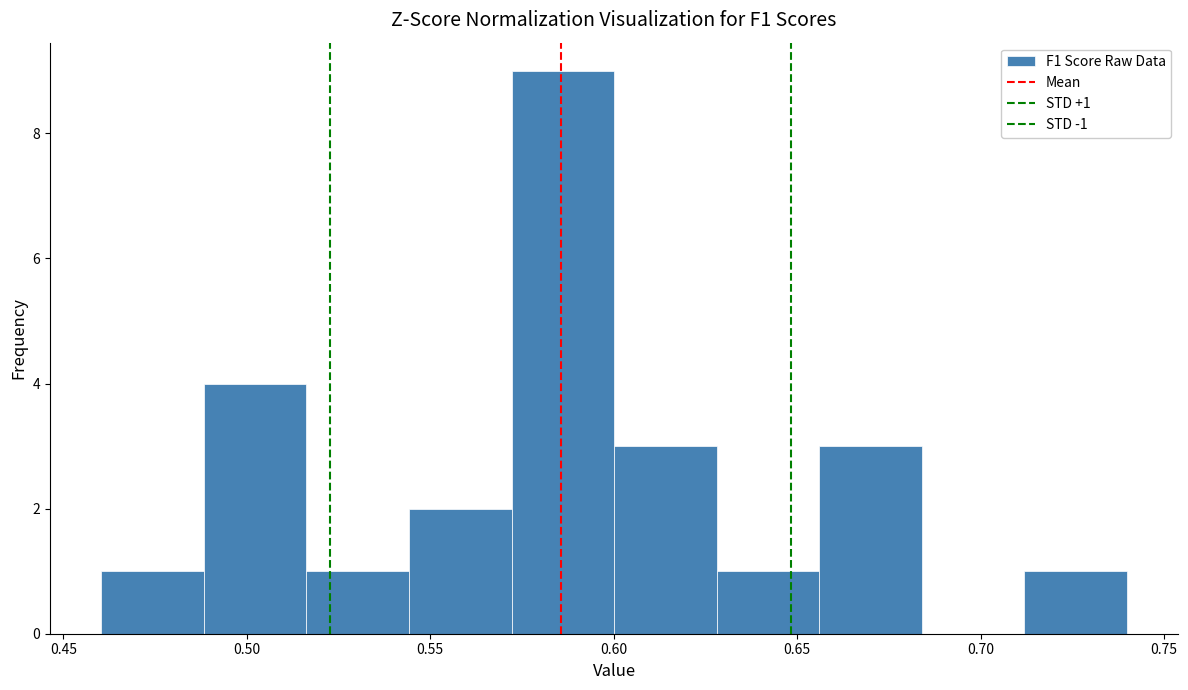

Over which range of the x-axis is the bar tallest?

0.570 to 0.600